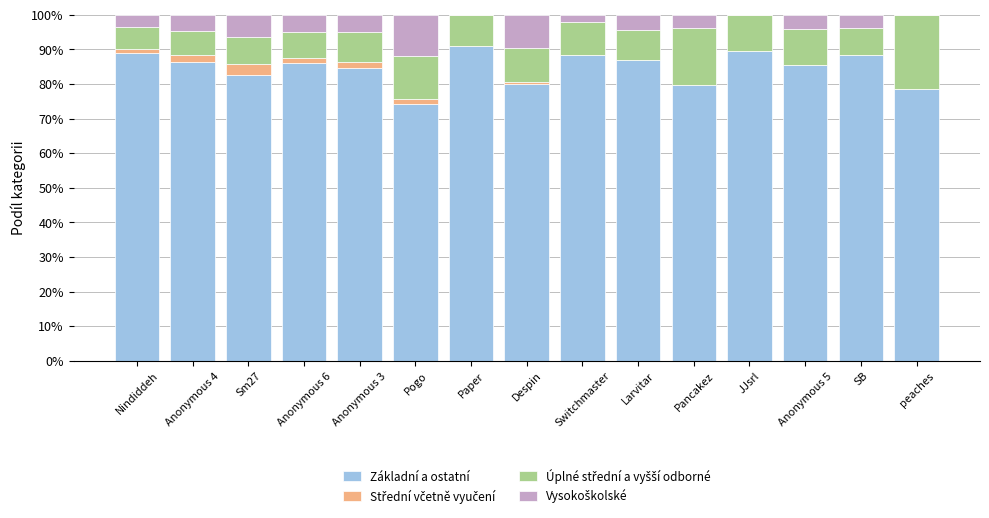

The Základní a ostatní series shows 118.7 at Anonymous 5. True or false?

False